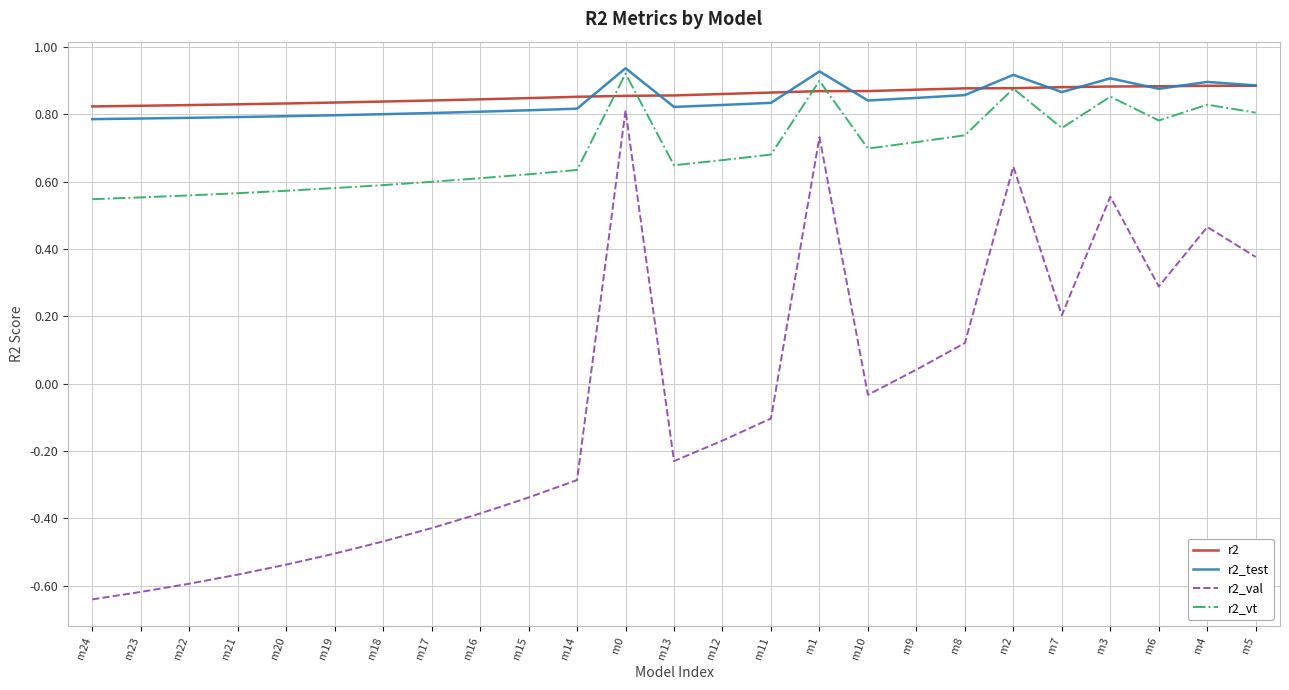

What position from the left is m3?

22